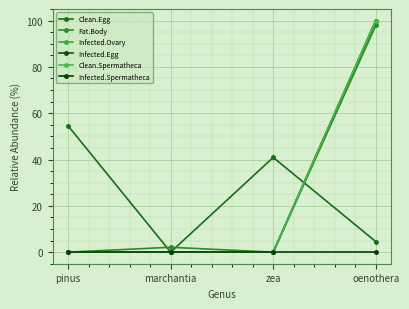

Is this an area chart (filled region under the line)?

No